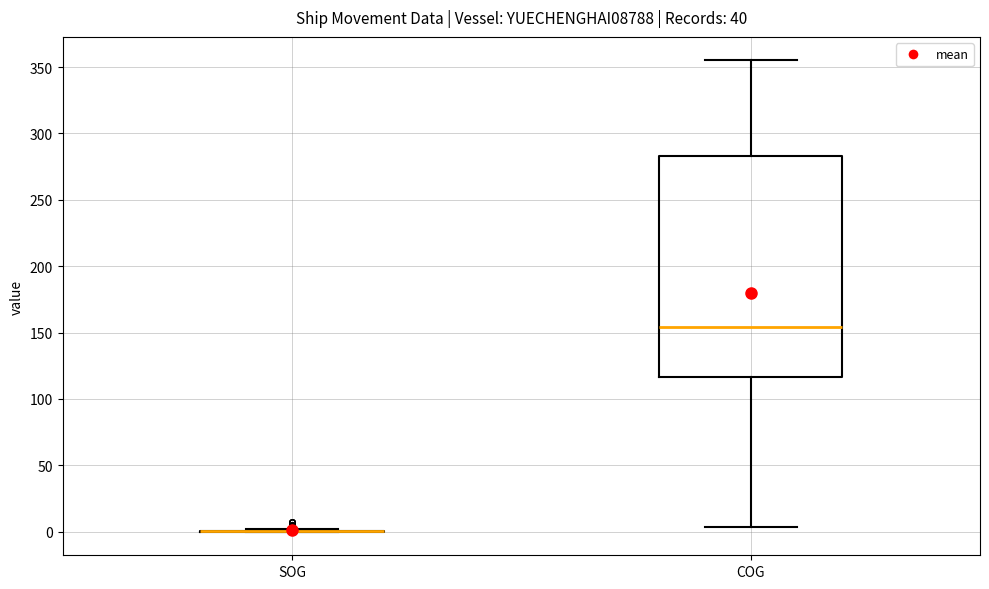

Which box is the tallest, from its lower edge to its upper edge?

COG